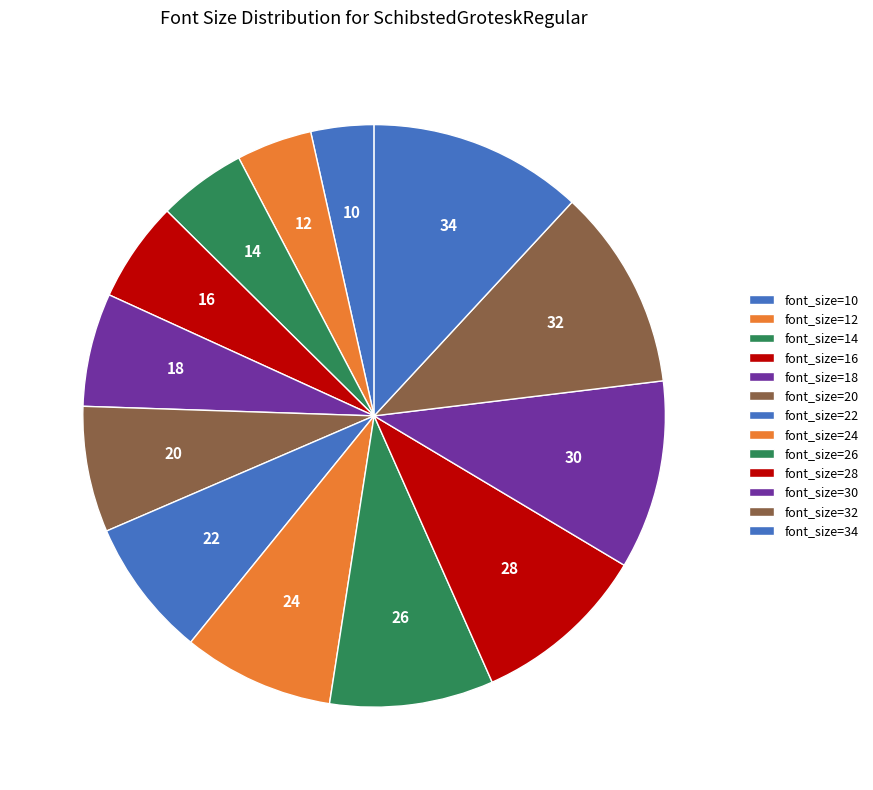

Rank the categories by value from lowest to highest.

10, 12, 14, 16, 18, 20, 22, 24, 26, 28, 30, 32, 34